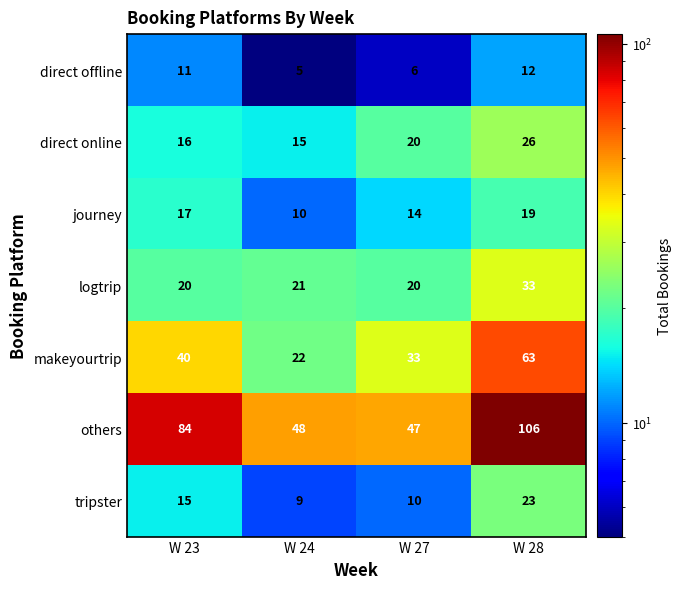

How many values in the journey series are below 17?

2